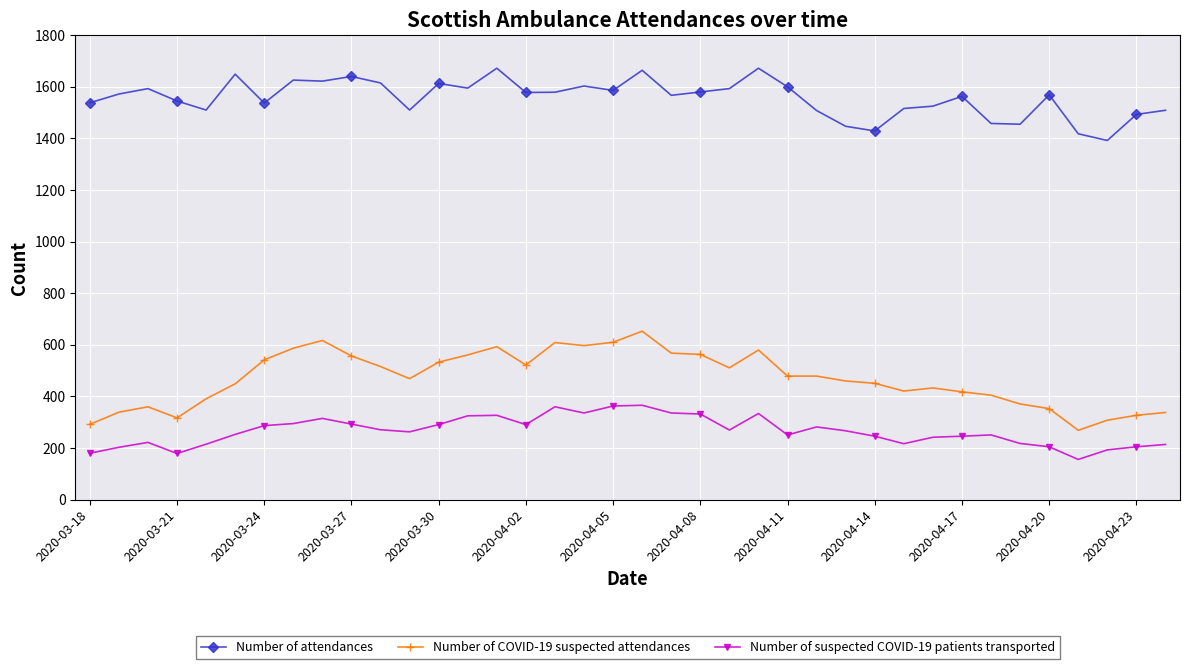

Which series has the largest total across all categories?

Number of attendances